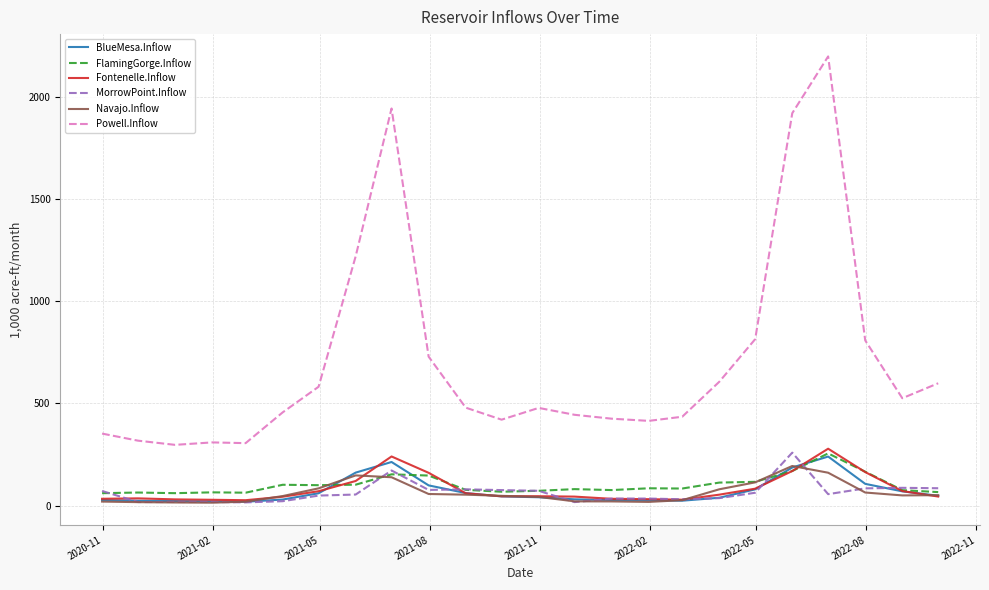

What is the greatest value displayed?

2197.7